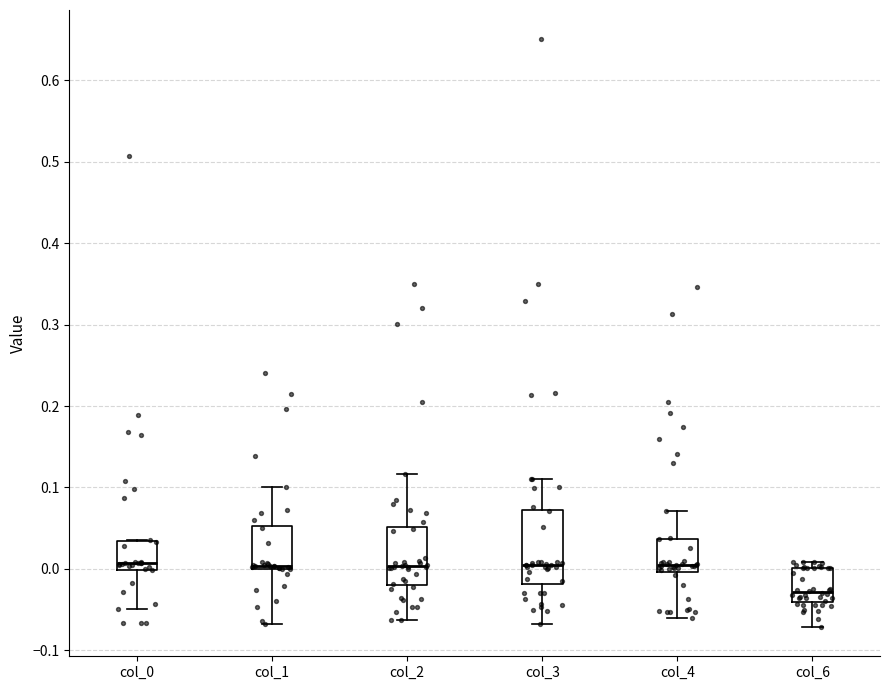

Which box has the lowest median line?

col_6